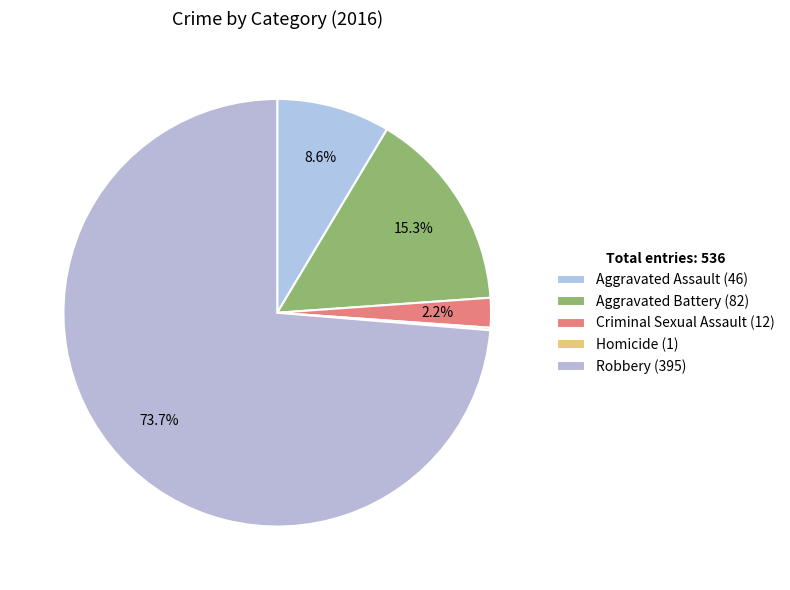

Which category has the smallest portion of the pie?

Homicide (1)